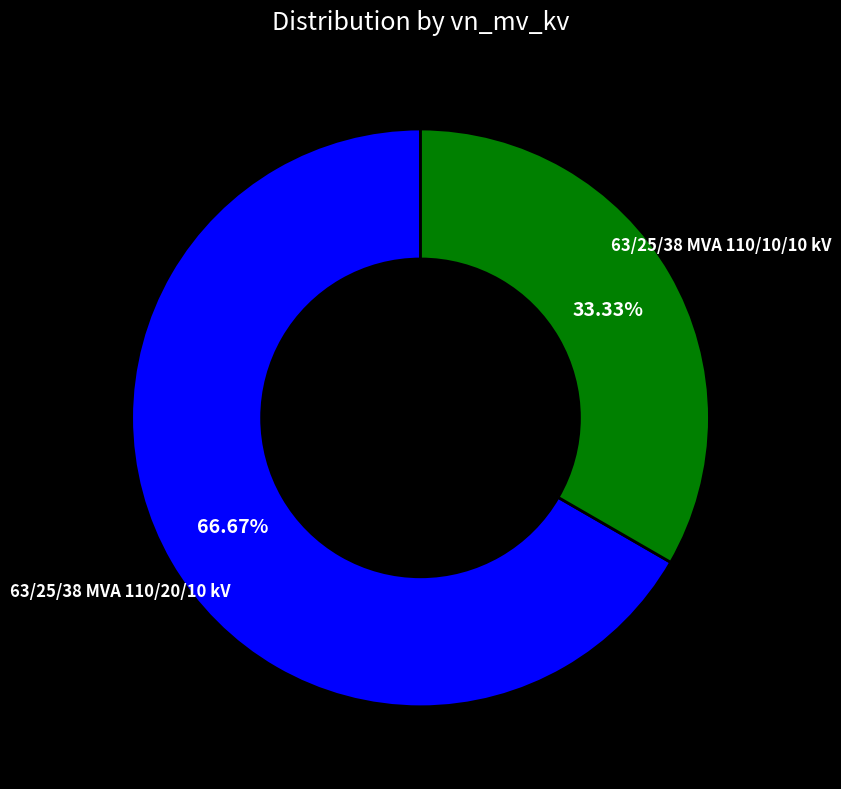

To the nearest percent, what percentage of the pie is 63/25/38 MVA 110/10/10 kV?

33%